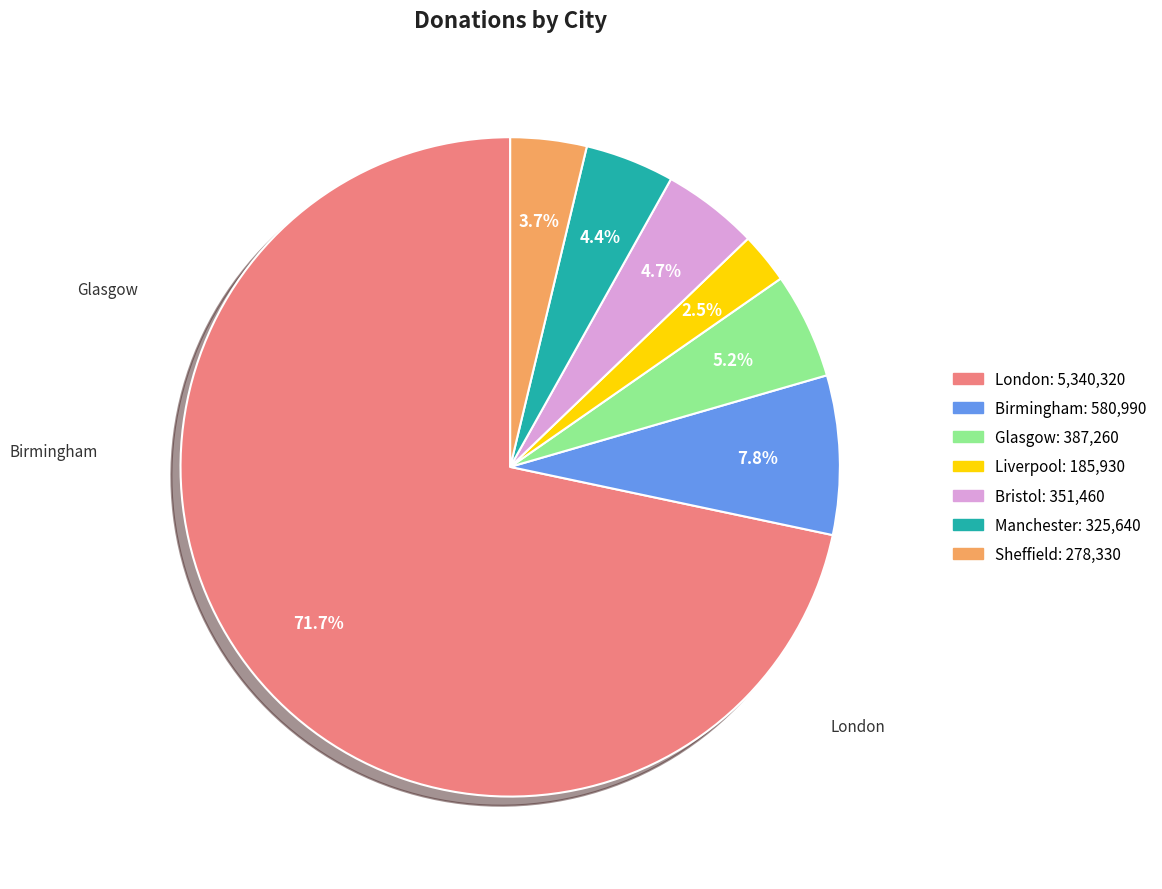

How many segments does this pie chart have?

7